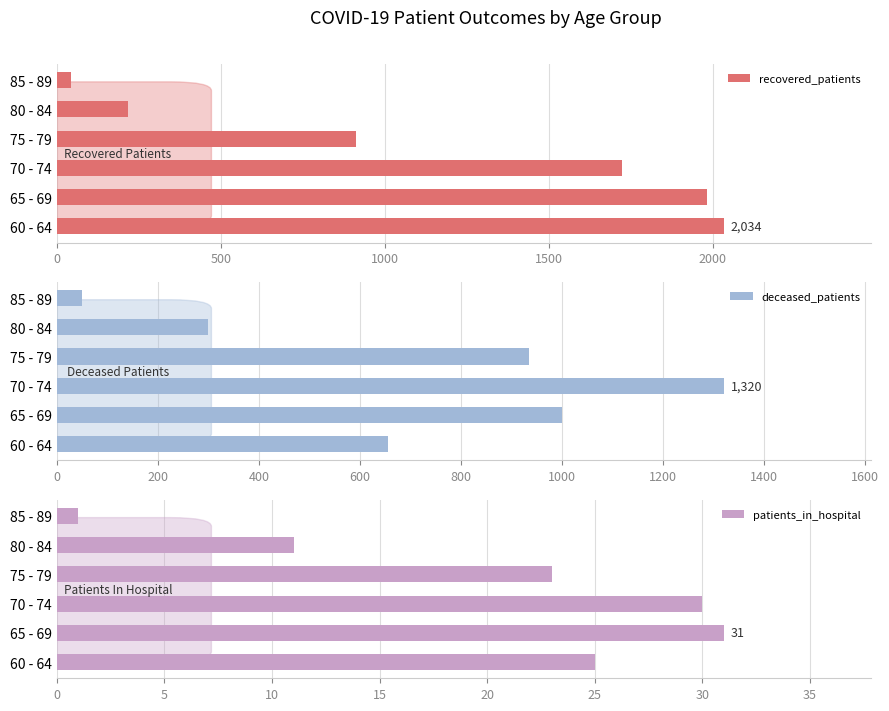

What is the difference between the recovered_patients values at 70 - 74 and 80 - 84?

1508